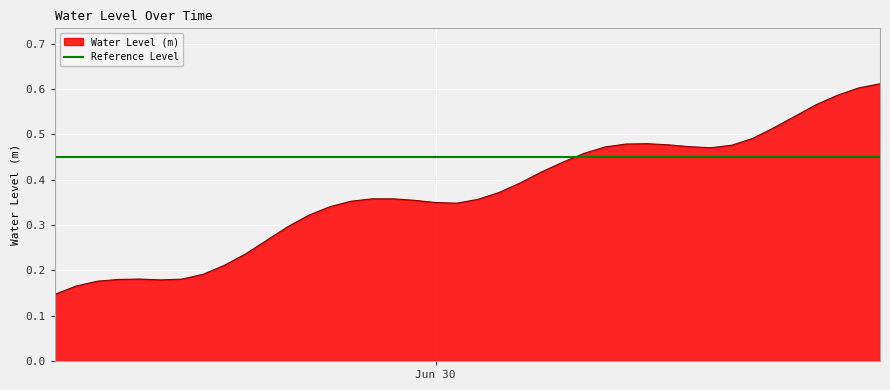

What is the maximum value shown in the chart?

0.6